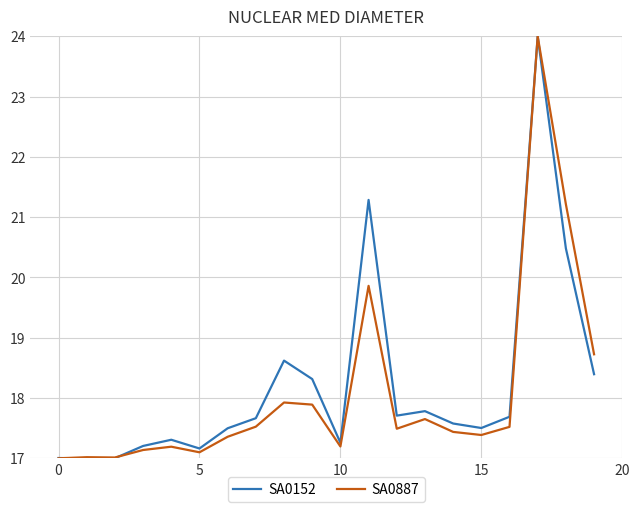

What is the smallest value displayed?

17.0